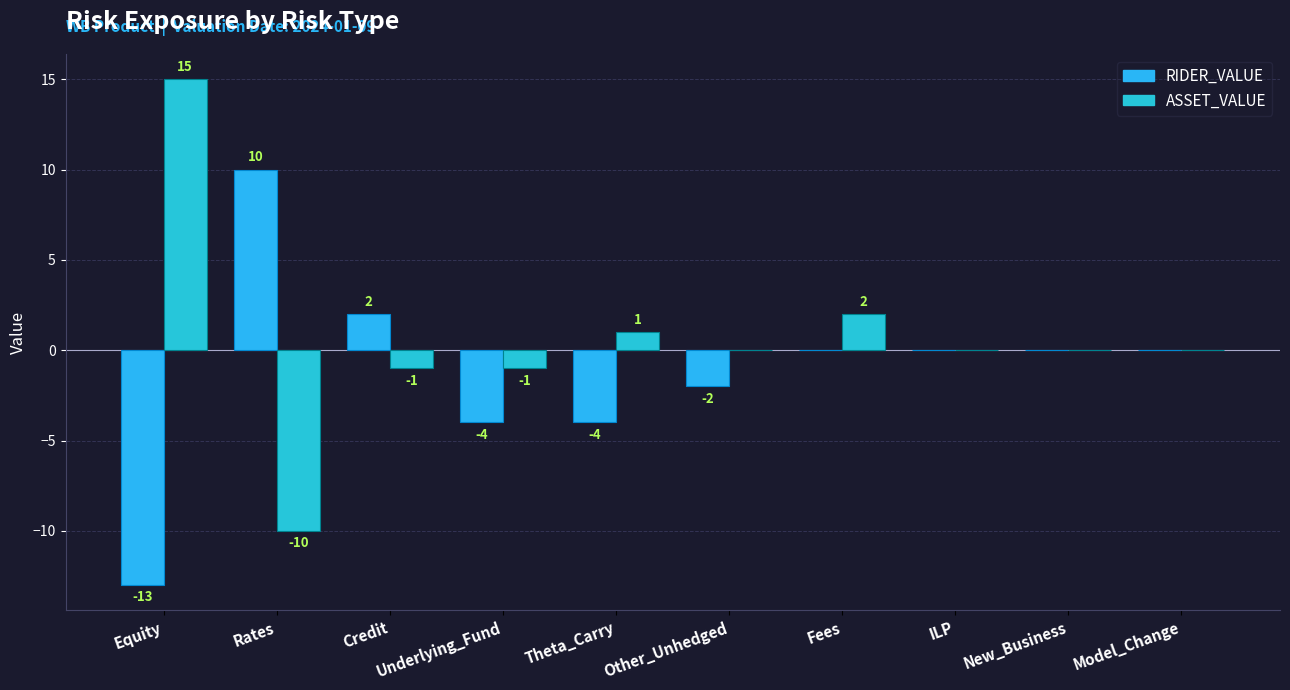

The RIDER_VALUE series shows -4 at Underlying_Fund. True or false?

True